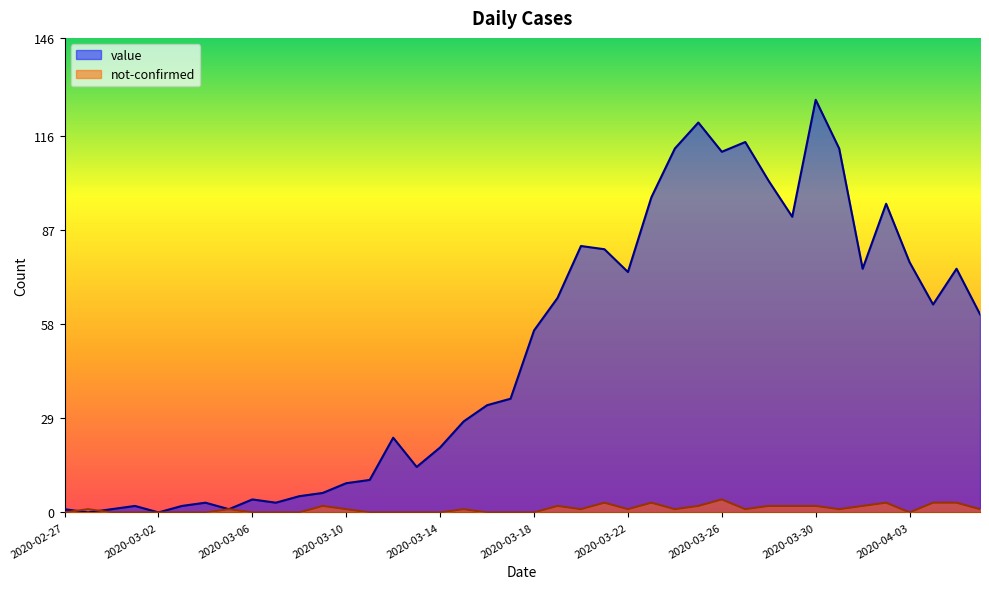

In value, how many points are lower than both neighbors (excluding endpoints)?

10